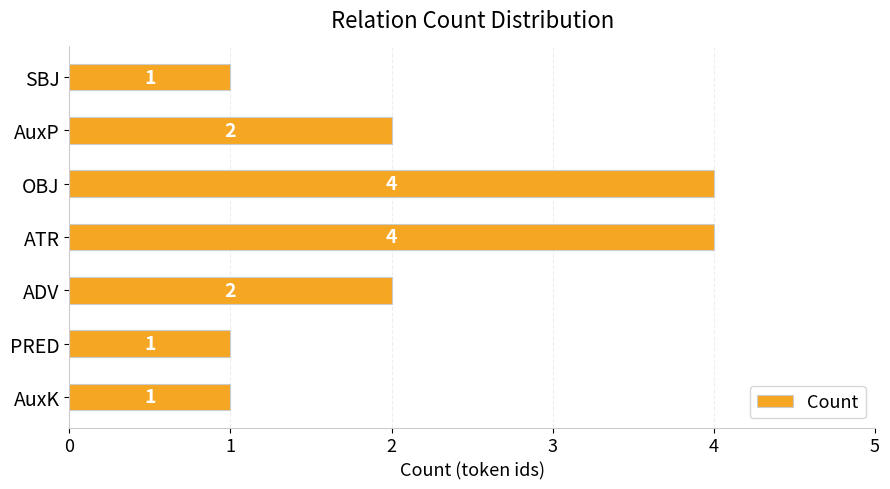

What is the greatest value displayed?

4